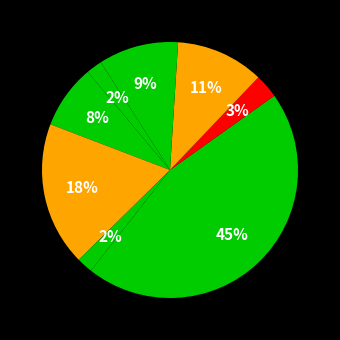

Which category has the smallest portion of the pie?

IUD